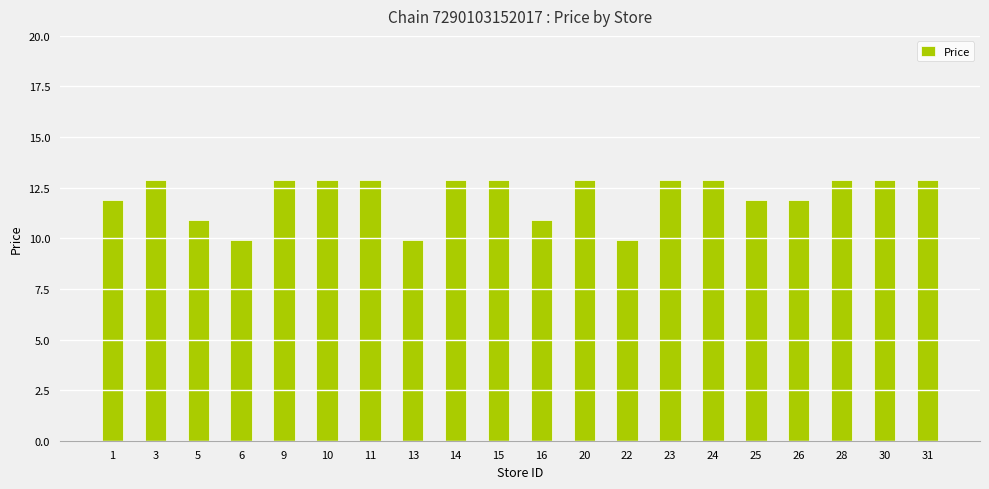

Are the bars grouped side by side (vs. stacked)?

No